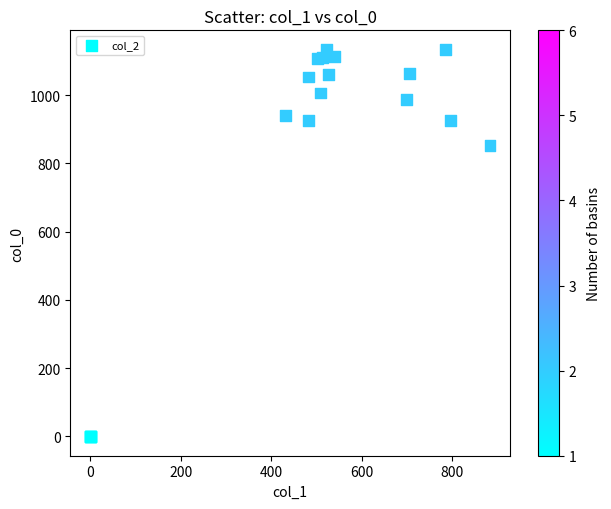

What Y value in the scatter plot is closest to 566?

853.3